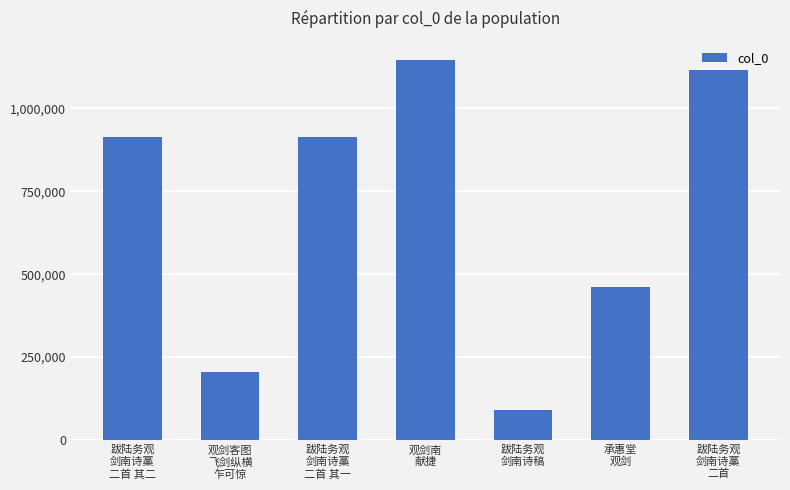

Are the bars grouped side by side (vs. stacked)?

No